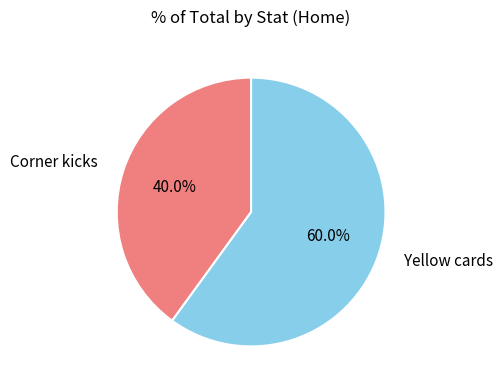

Does any single category account for the majority?

Yes